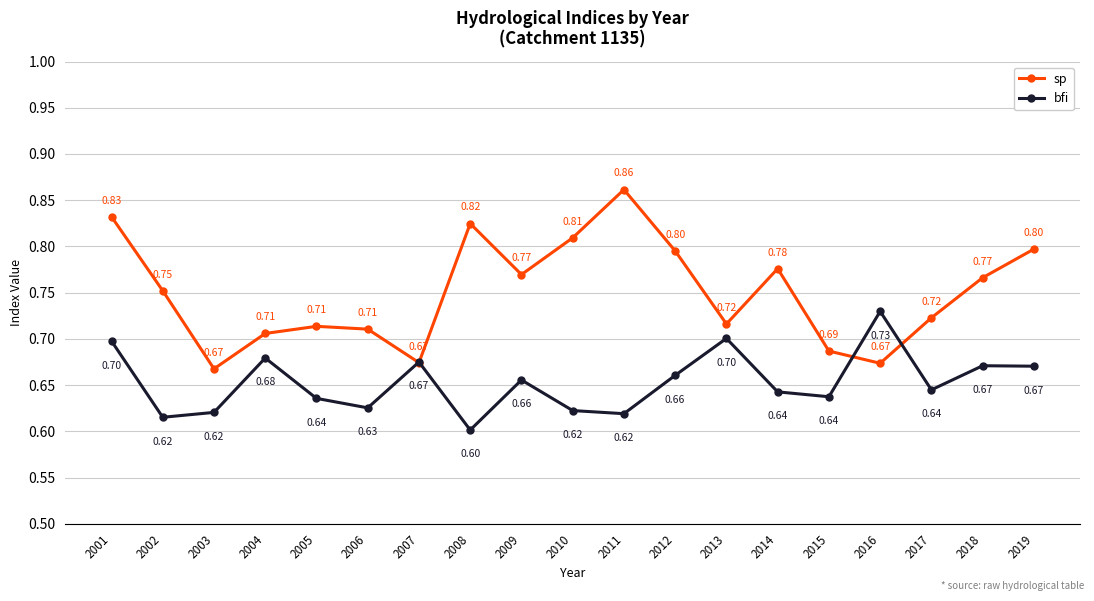

What is the difference between the maximum and minimum values in the bfi series?

0.1